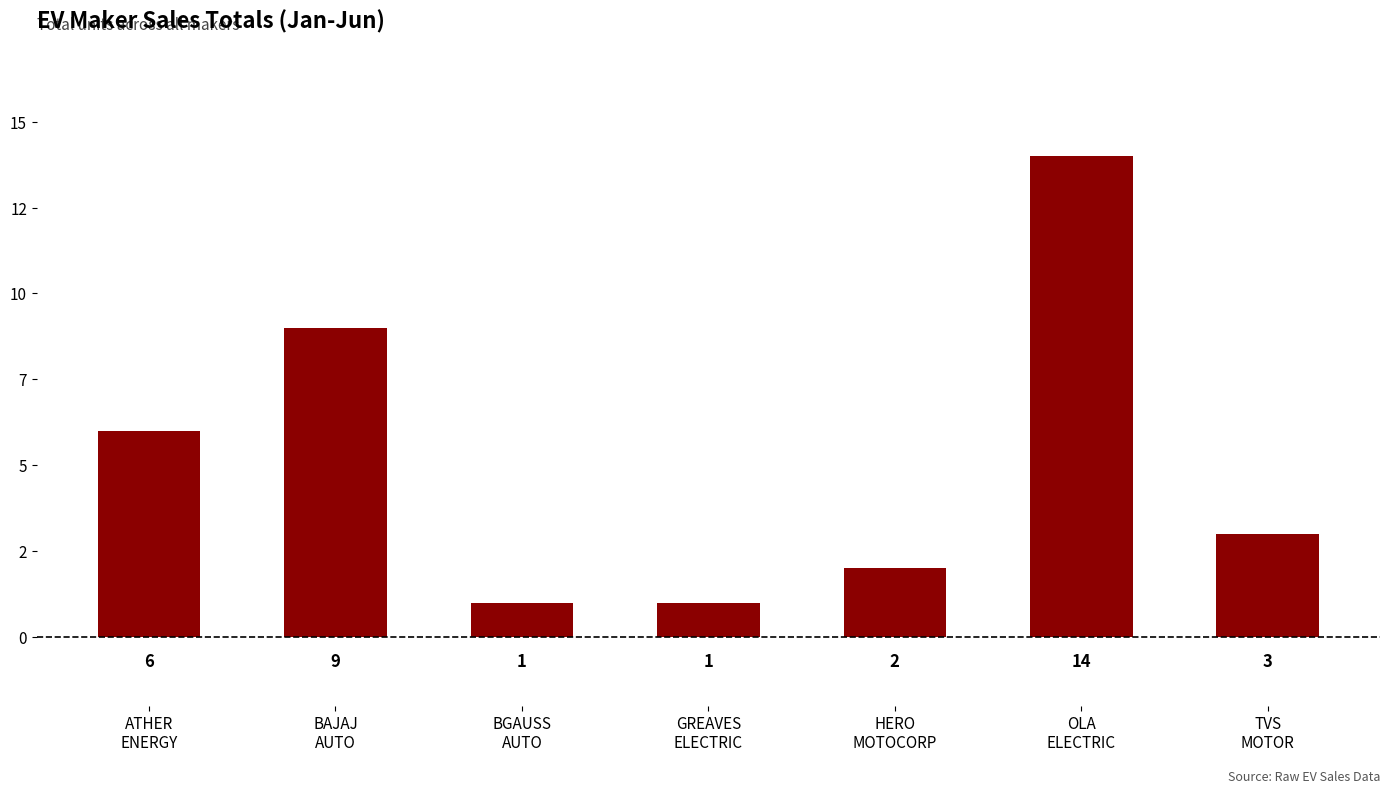

Are the bars horizontal?

No